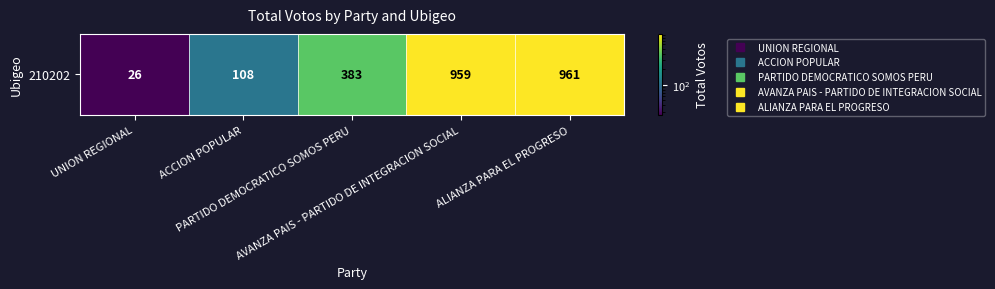

The value at ACCION POPULAR is 108. True or false?

True